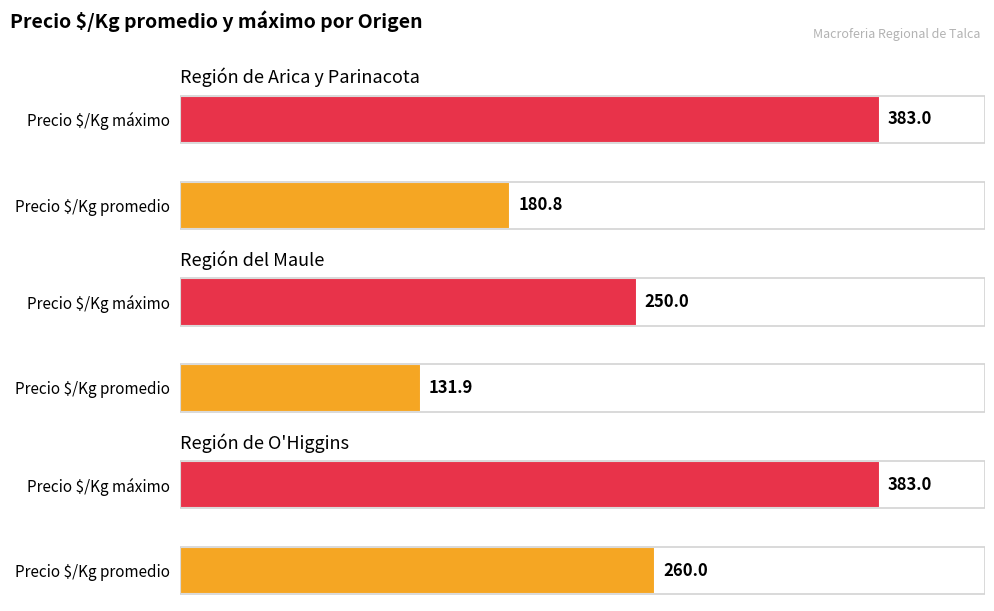

What is the lowest value of the Región de Arica y Parinacota series?

180.8